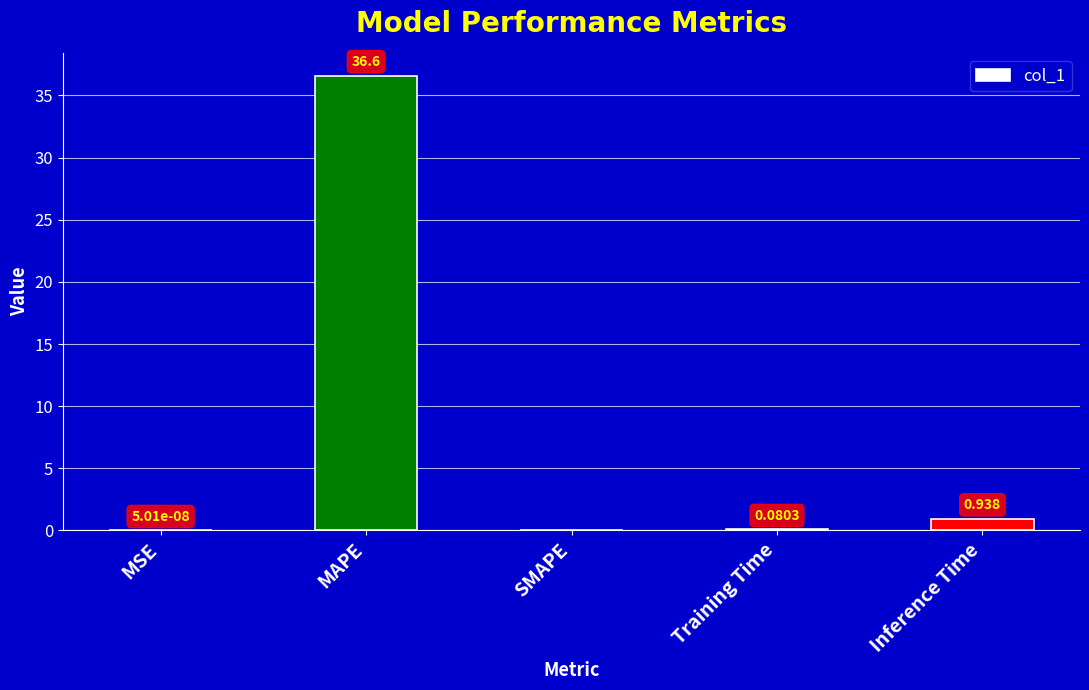

Are the bars grouped side by side (vs. stacked)?

No